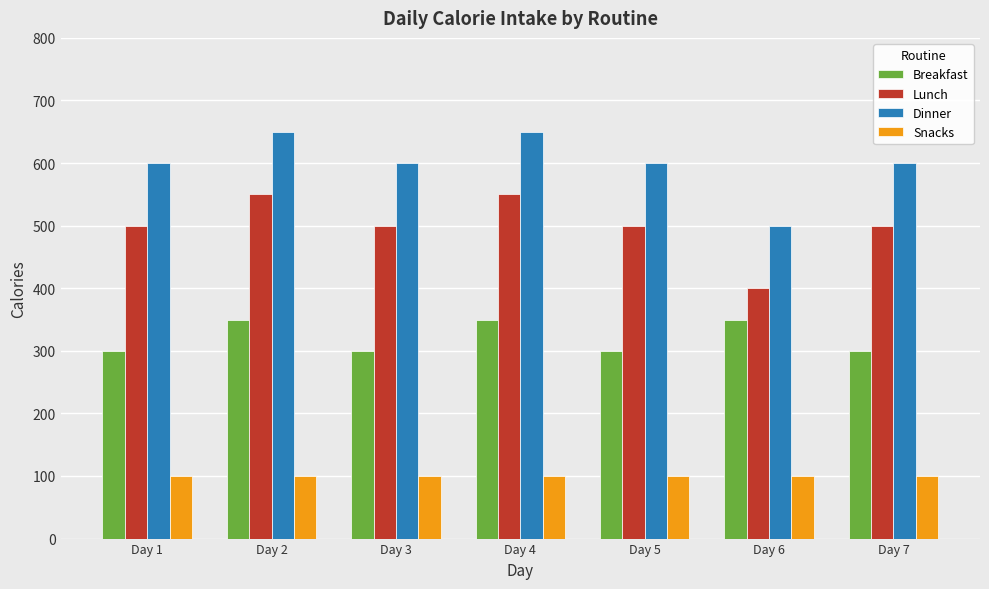

Are the bars horizontal?

No